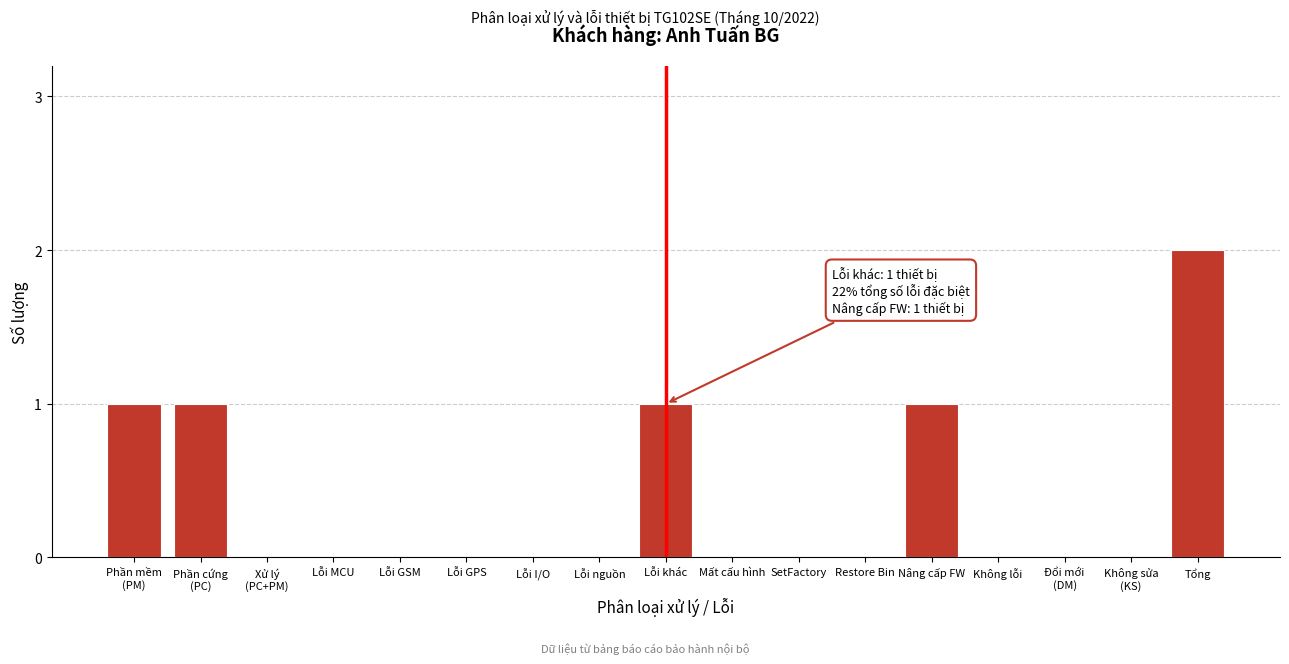

What is the change in value from Lỗi I/O to Tổng?

+2